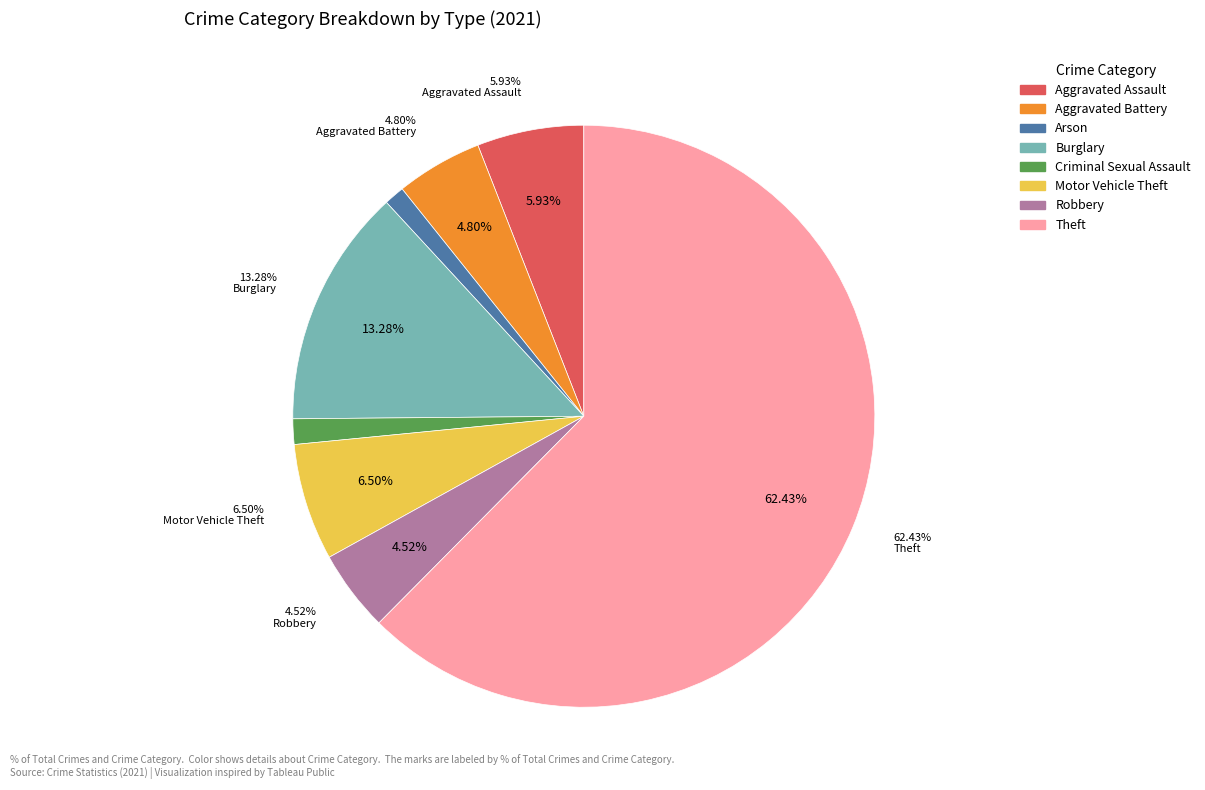

Is there a majority slice in this chart?

Yes